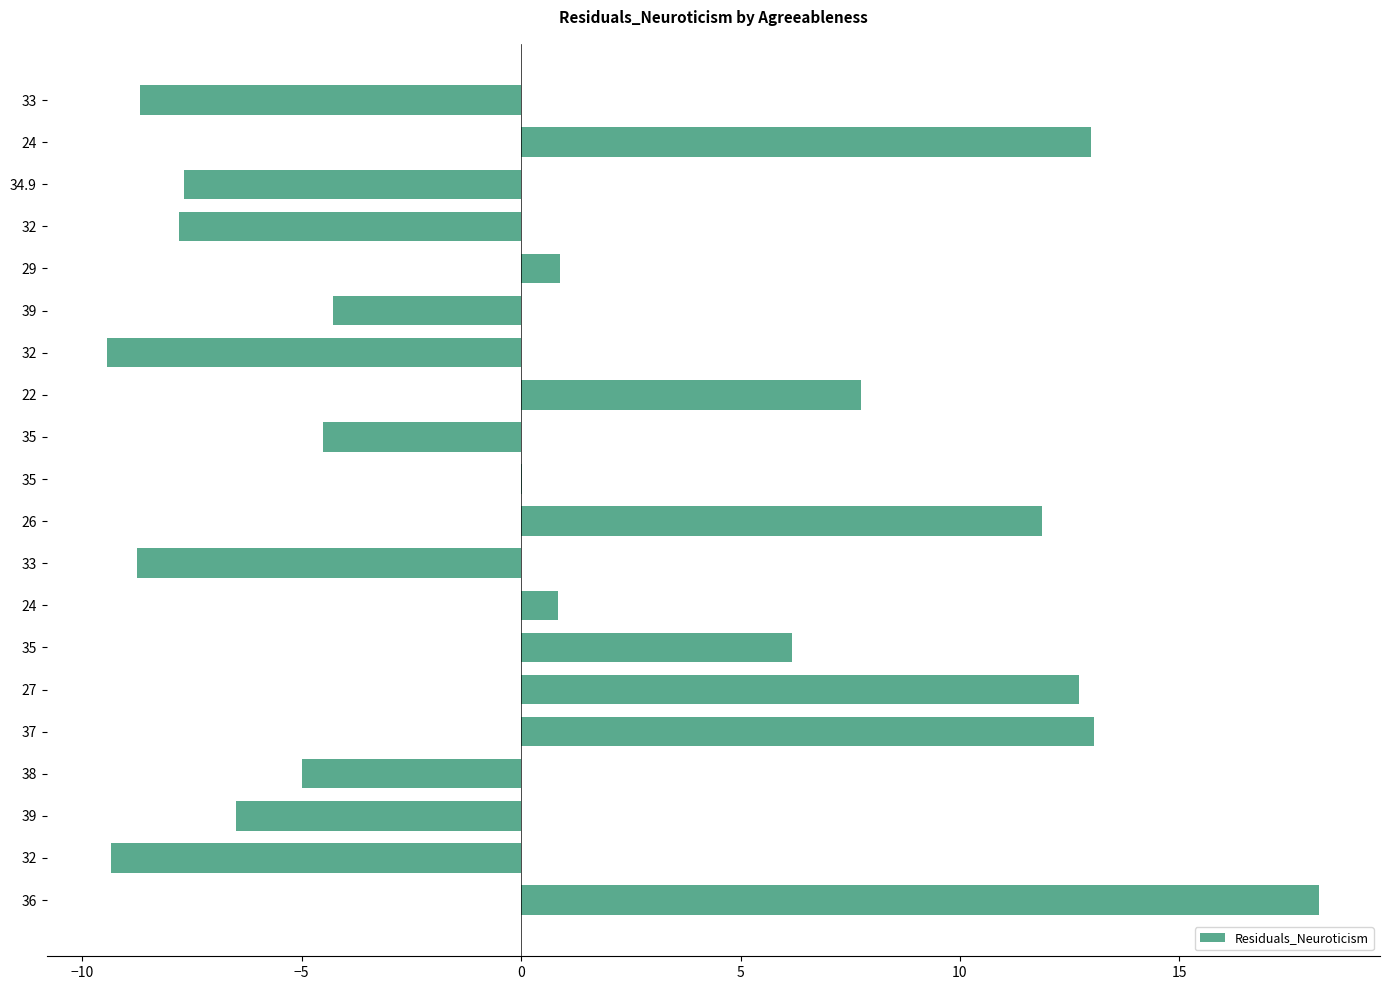

Count the number of data series in this chart.

1